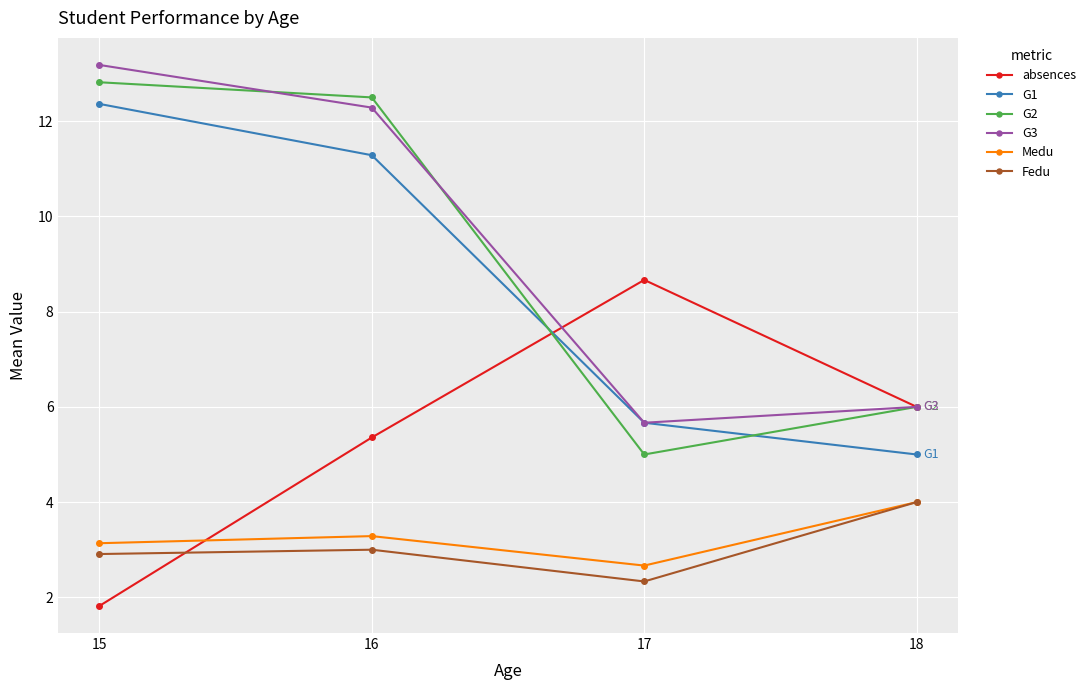

Where is G2 nearest to the value 8?

18